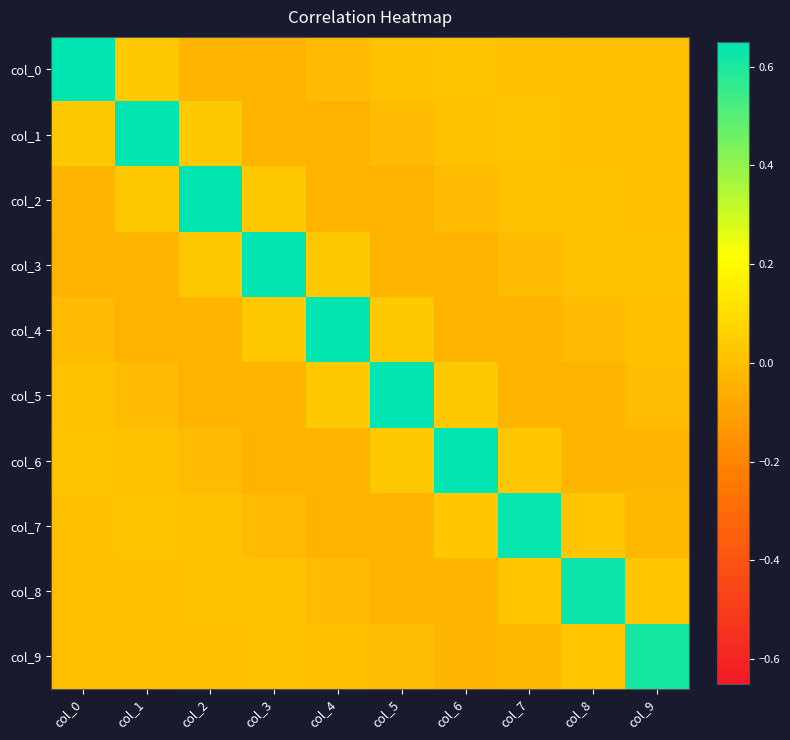

Between col_1 and col_2, which is larger?

col_1